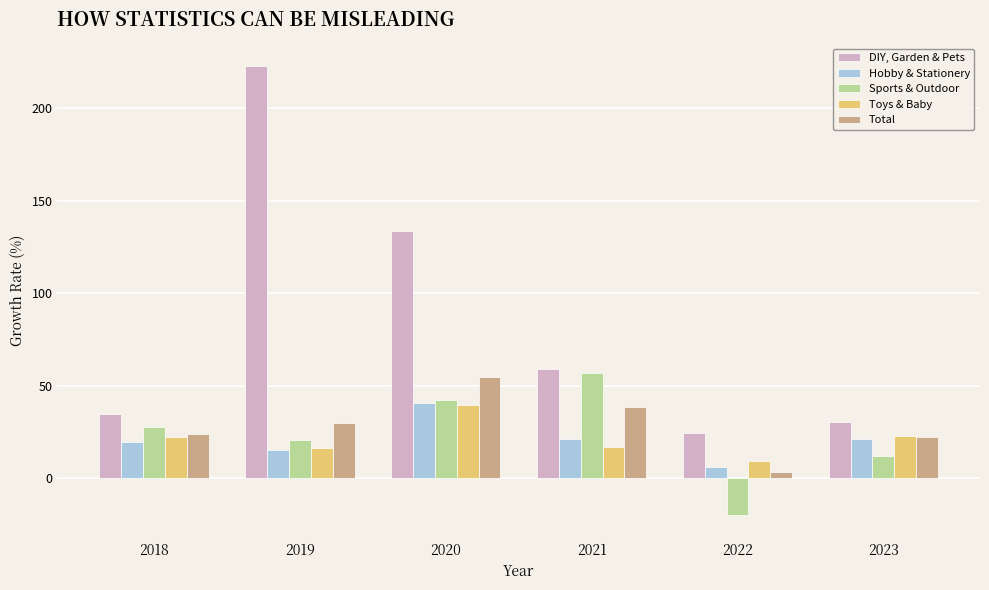

What is the difference between the highest and lowest values at 2023?

18.2